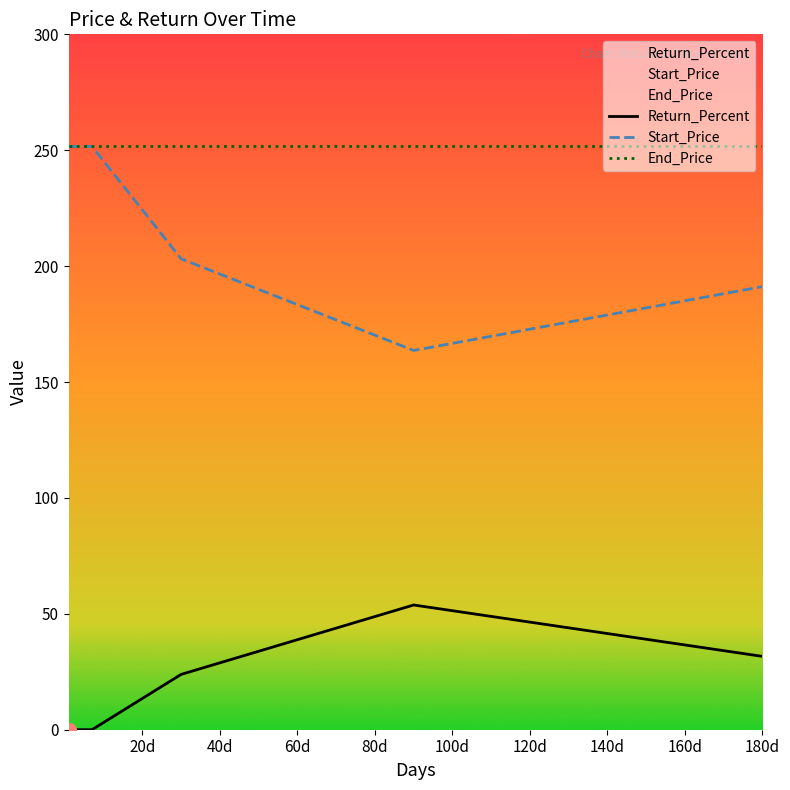

What is the sum of all Return_Percent values?

109.3